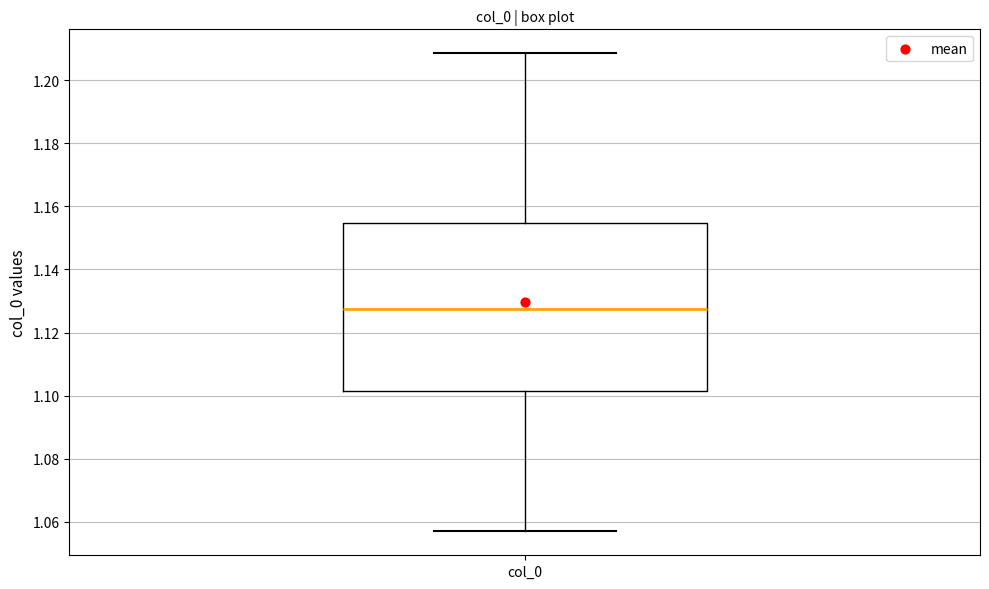

Read this box plot against the y-axis: the position of the median line, the range covered by the box, and the ends of both whiskers. The values are not printed on the chart, so give them approximately, as read against the axis.

median 1.128, box 1.102 to 1.154, whiskers 1.058 to 1.208